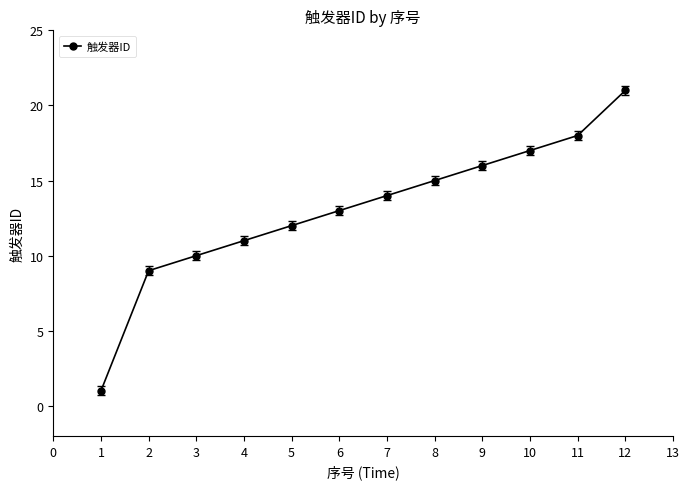

List the labels in order of value, largest first.

12, 11, 10, 9, 8, 7, 6, 5, 4, 3, 2, 1